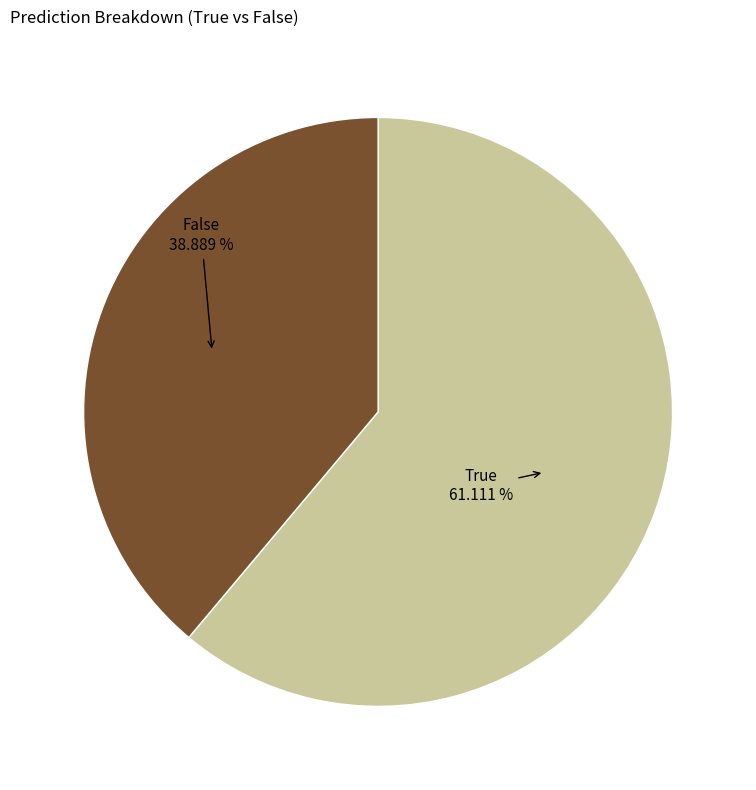

Which slice is the smallest?

False